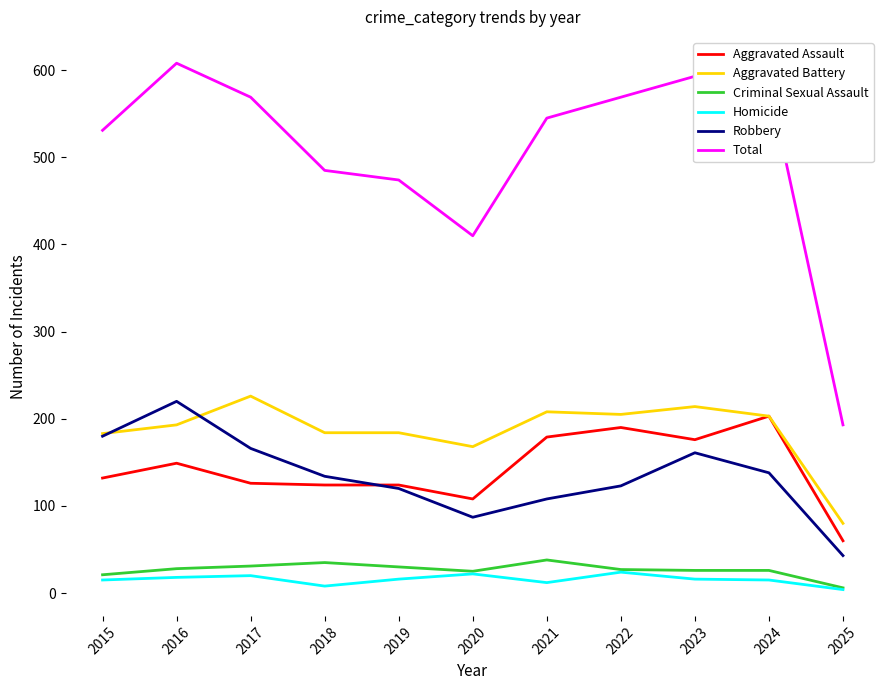

Is the value of Criminal Sexual Assault at 2025 greater than the value of Aggravated Battery at 2023?

No